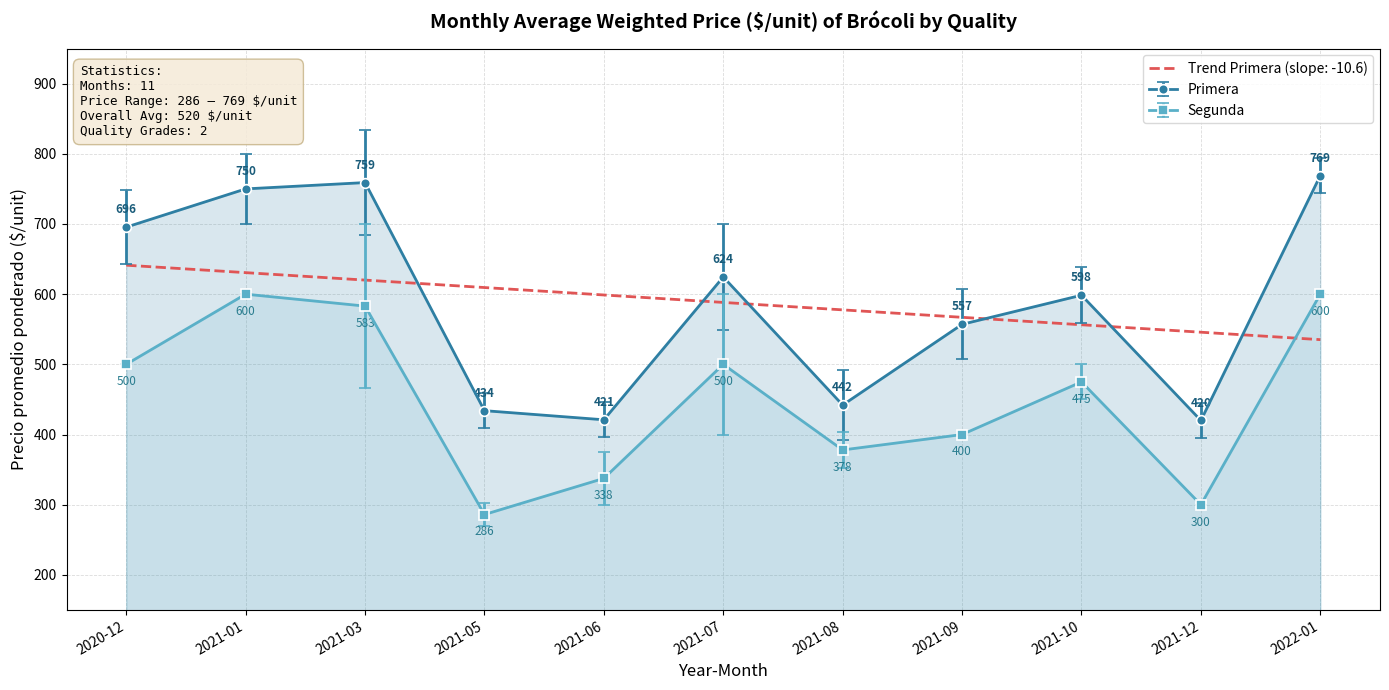

List the series in order of their peak value, highest first.

Primera, Trend Primera (slope: -10.6), Segunda